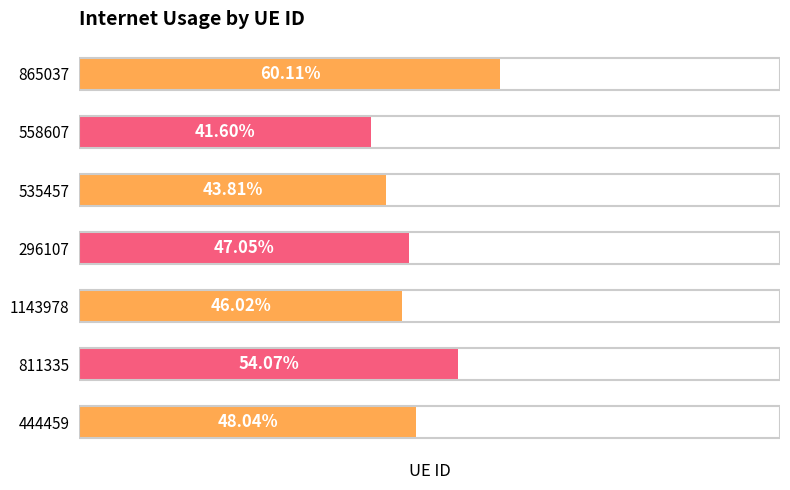

Are the bars horizontal?

Yes